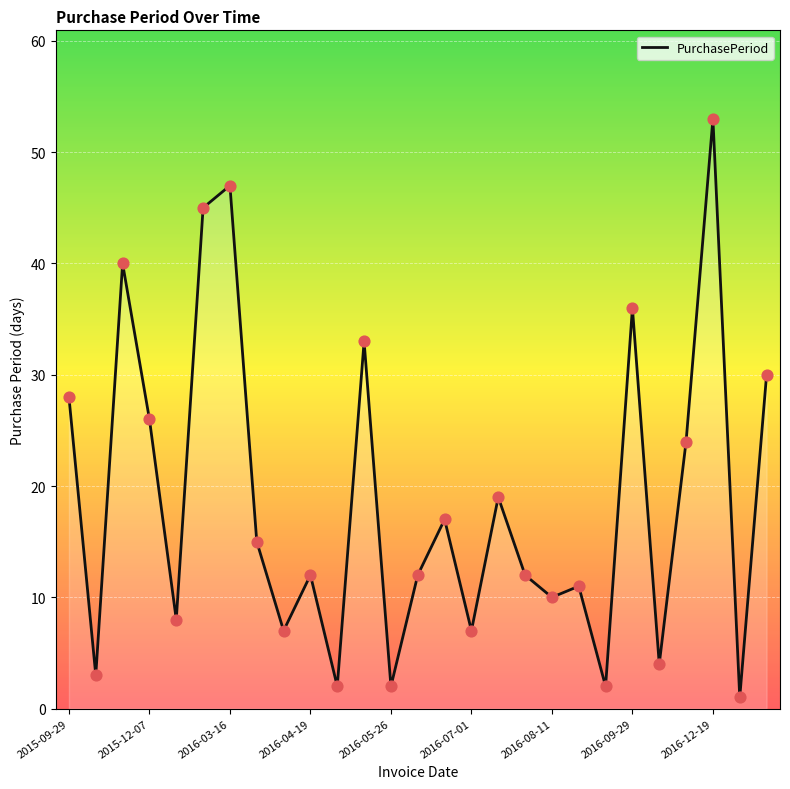

What is the greatest value displayed?

53